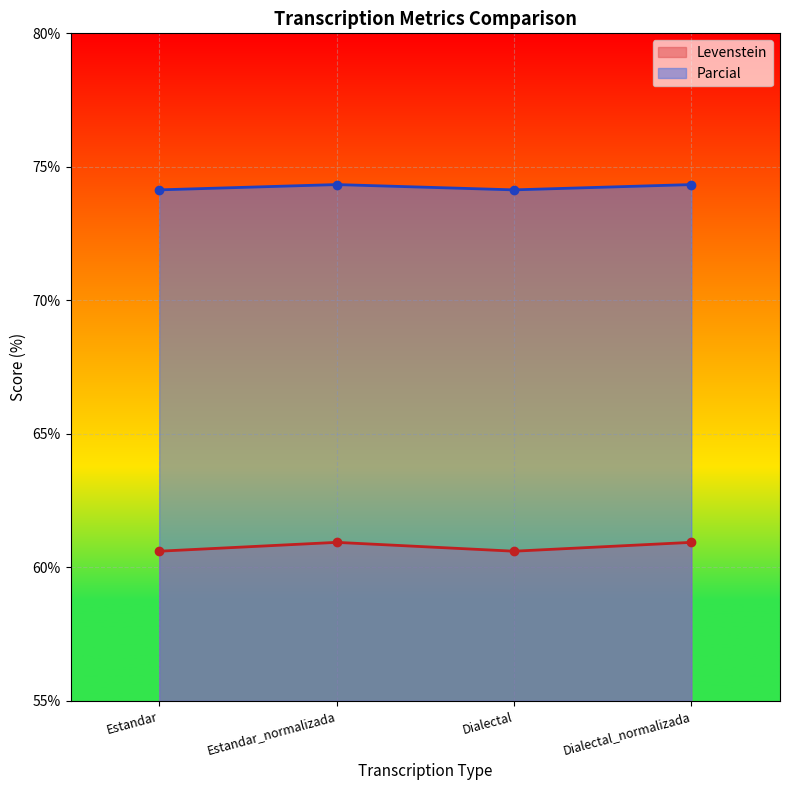

What is the label of the 4th point from the left?

Dialectal_normalizada